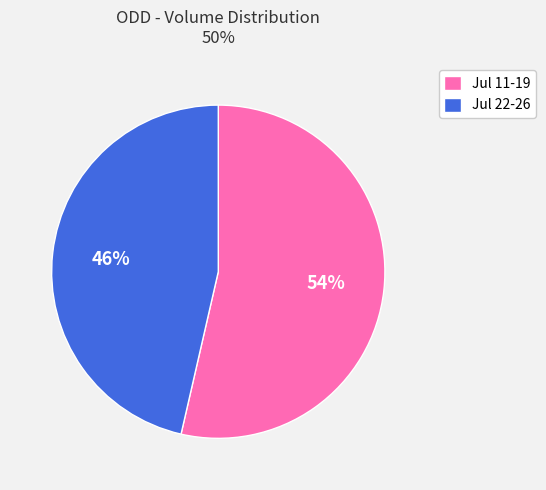

Which slice is the smallest?

Jul 22-26